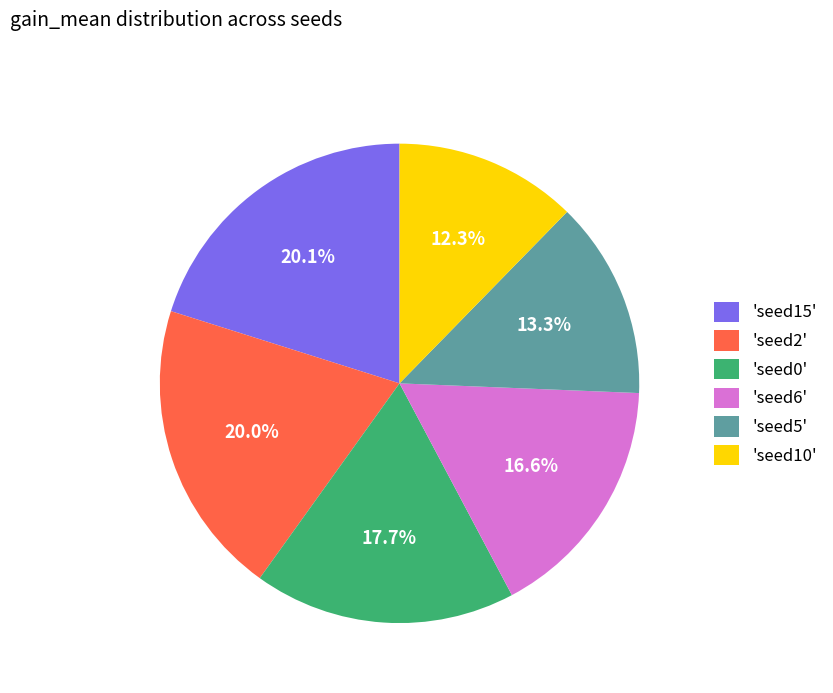

What is the total percentage of 'seed6' and 'seed0'?

34.3%